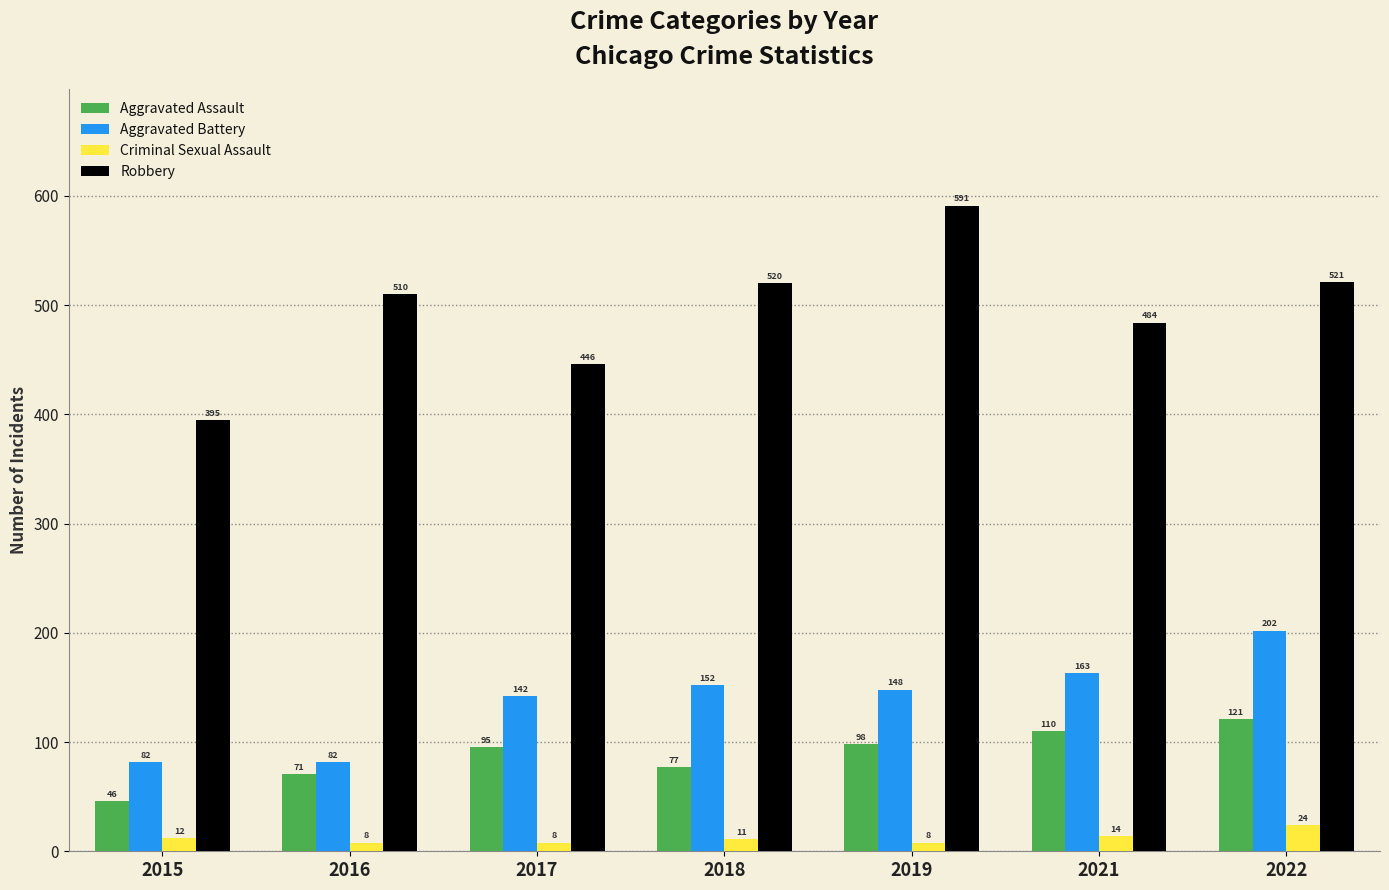

Are the bars grouped side by side (vs. stacked)?

Yes